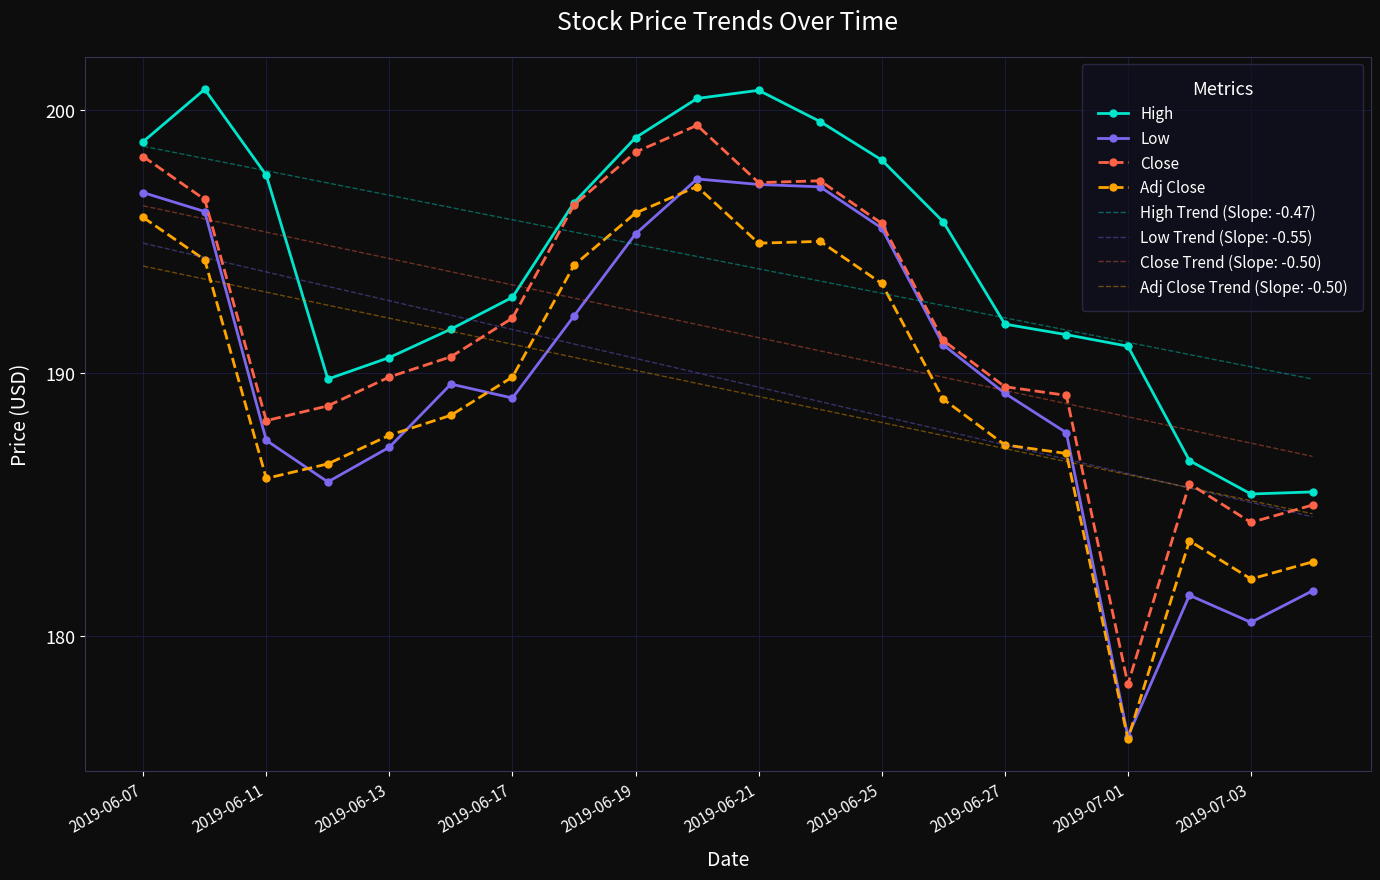

What is the lowest value of the Close series?

178.1